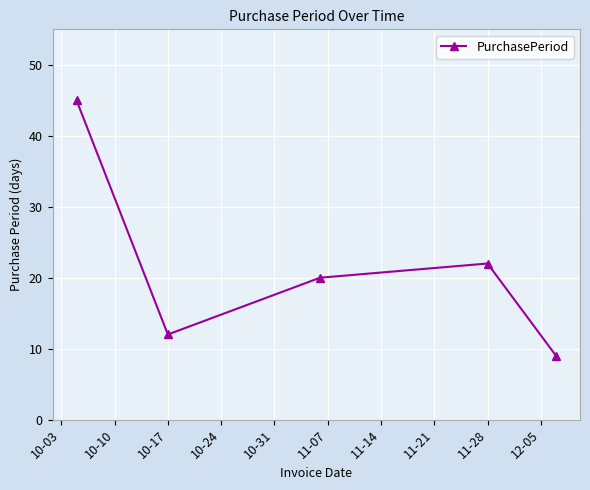

Reading right to left, list all the values displayed in this chart.

9	22	20	12	45